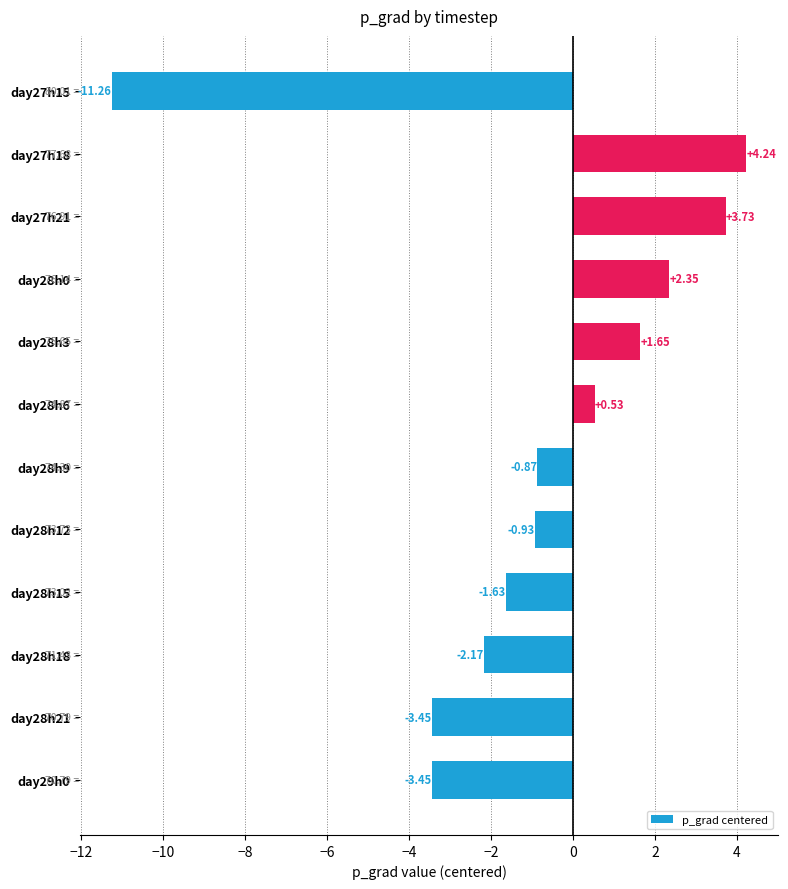

What is the difference between the second highest and second lowest values?

7.2